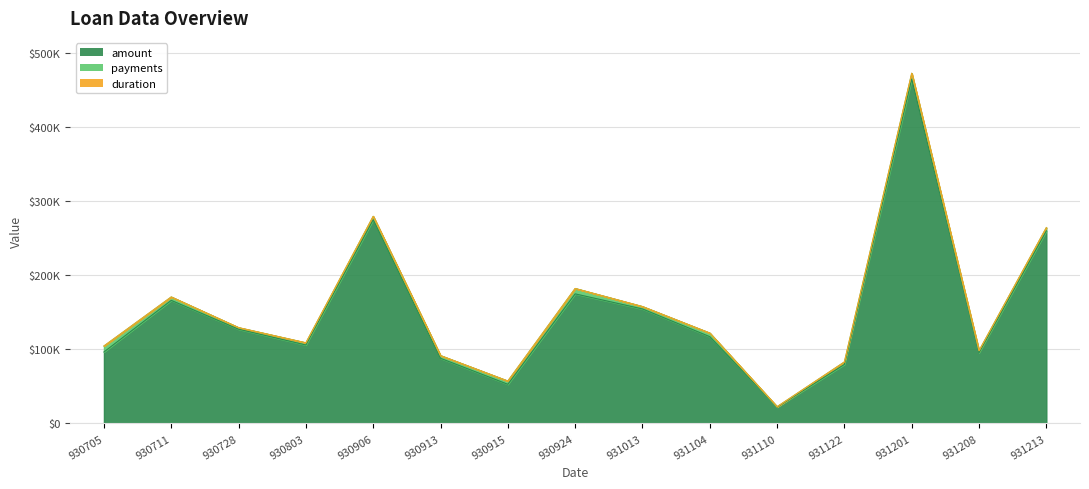

At which label does payments first exceed 4329?

930705